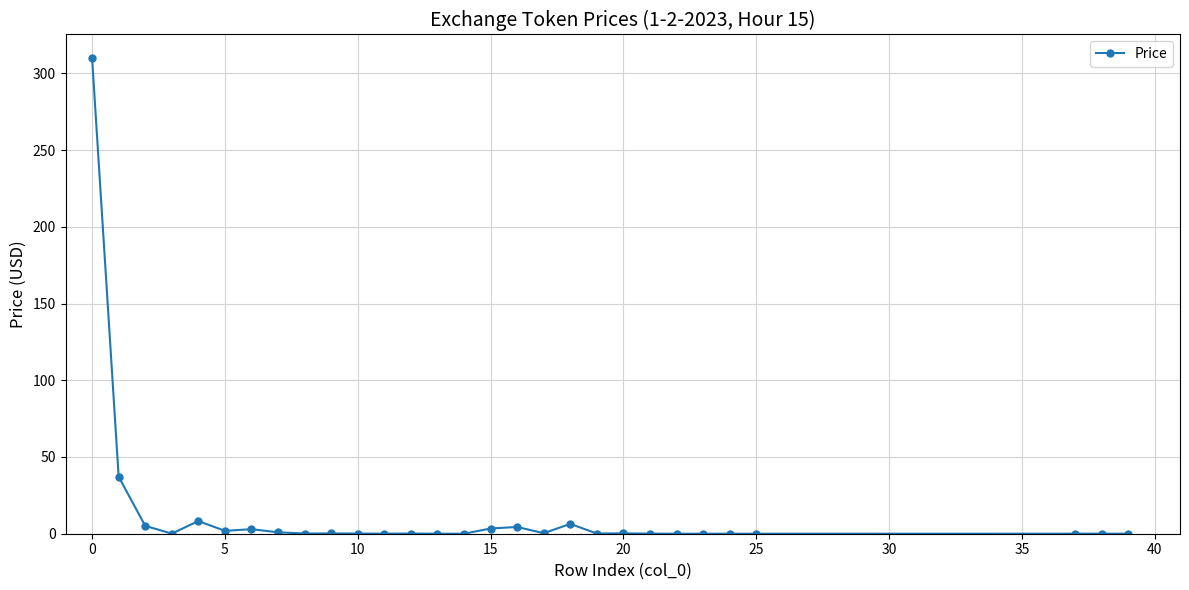

What is the value of the 2nd point from the left?

37.1